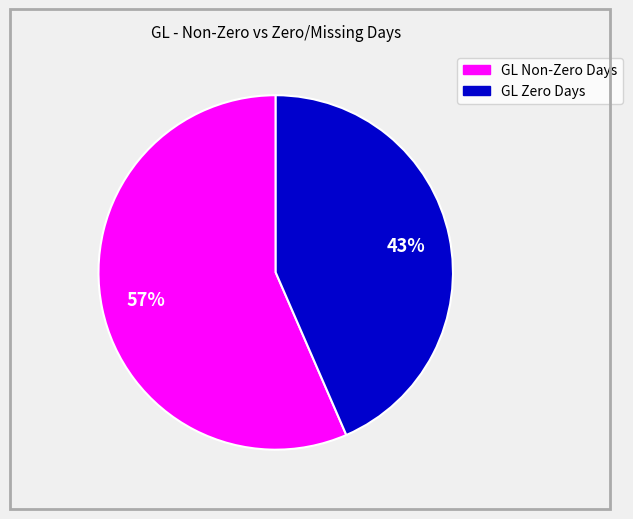

How many segments does this pie chart have?

2